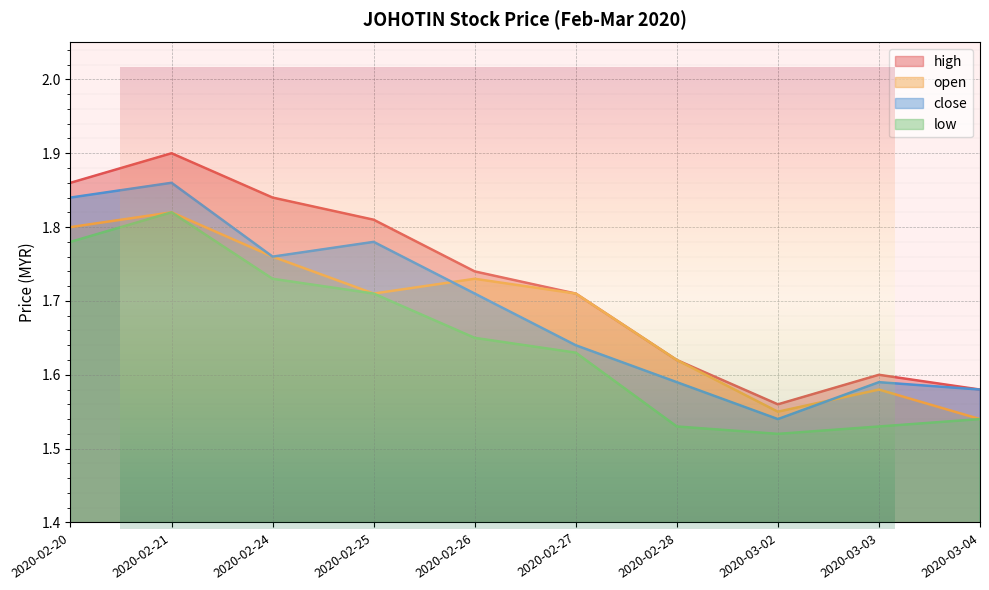

Which has a higher value, 2020-02-21 or 2020-02-27?

2020-02-21